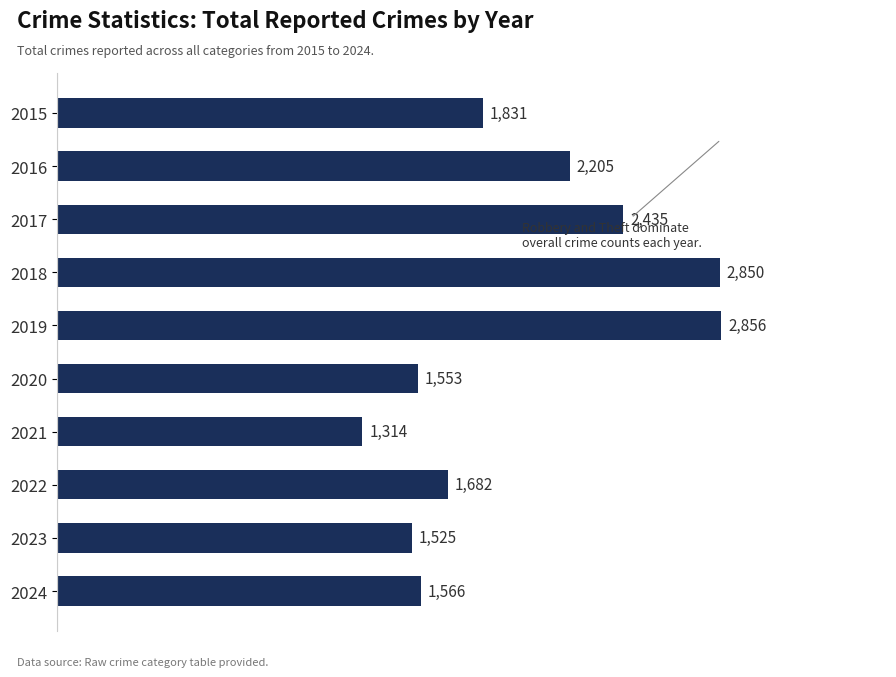

List the labels in order of value, smallest first.

2021, 2023, 2020, 2024, 2022, 2015, 2016, 2017, 2018, 2019